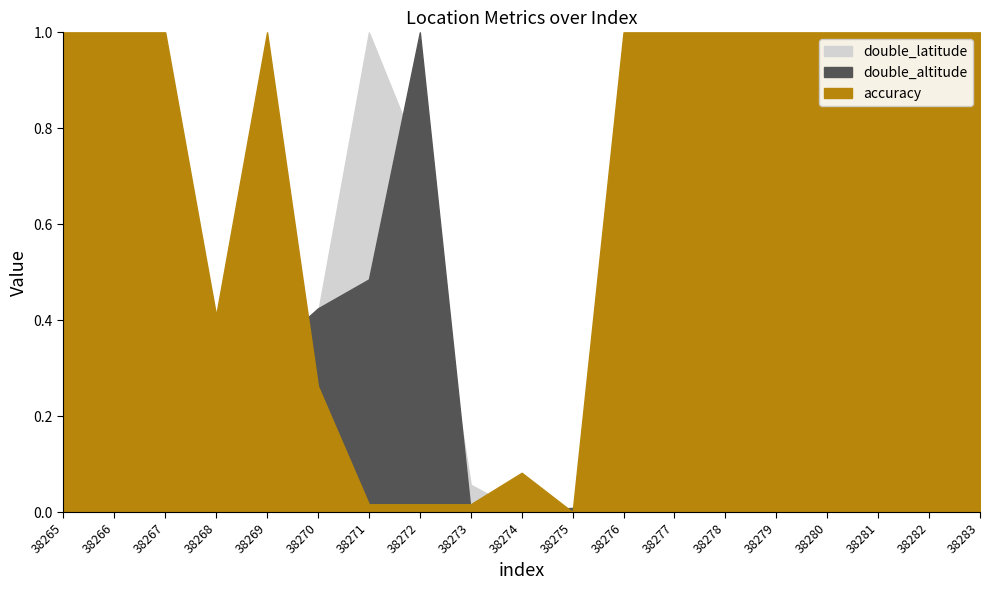

Is the value of double_altitude at 38268 greater than the value of accuracy at 38276?

No